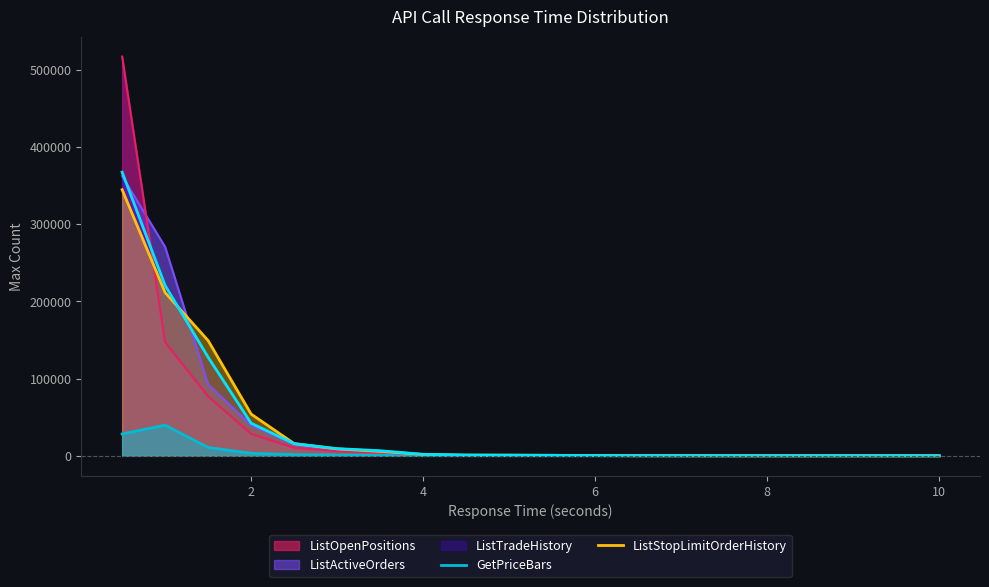

Which series has the widest spread of values?

ListOpenPositions